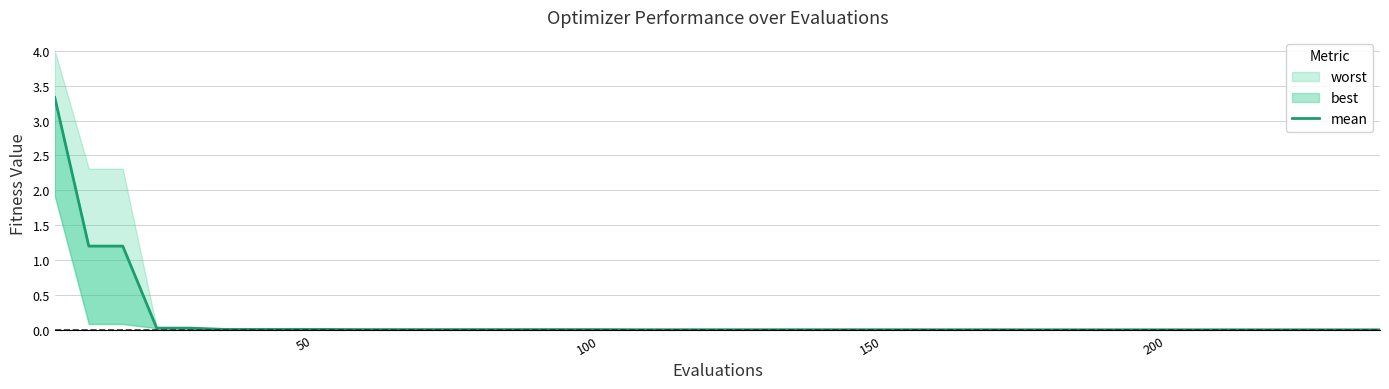

At which label is the value closest to 1?

50